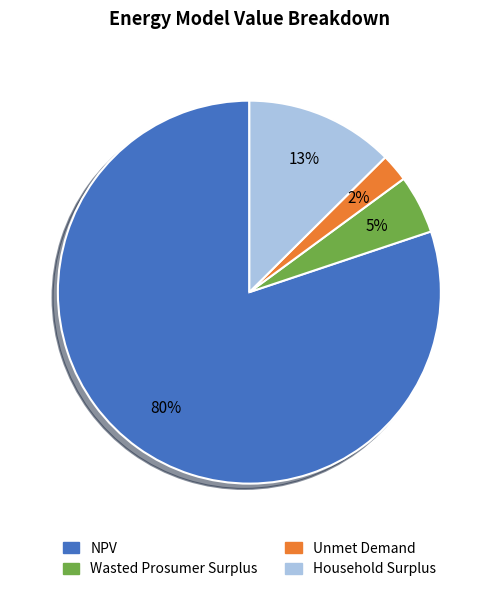

Which category has the smallest portion of the pie?

Unmet Demand